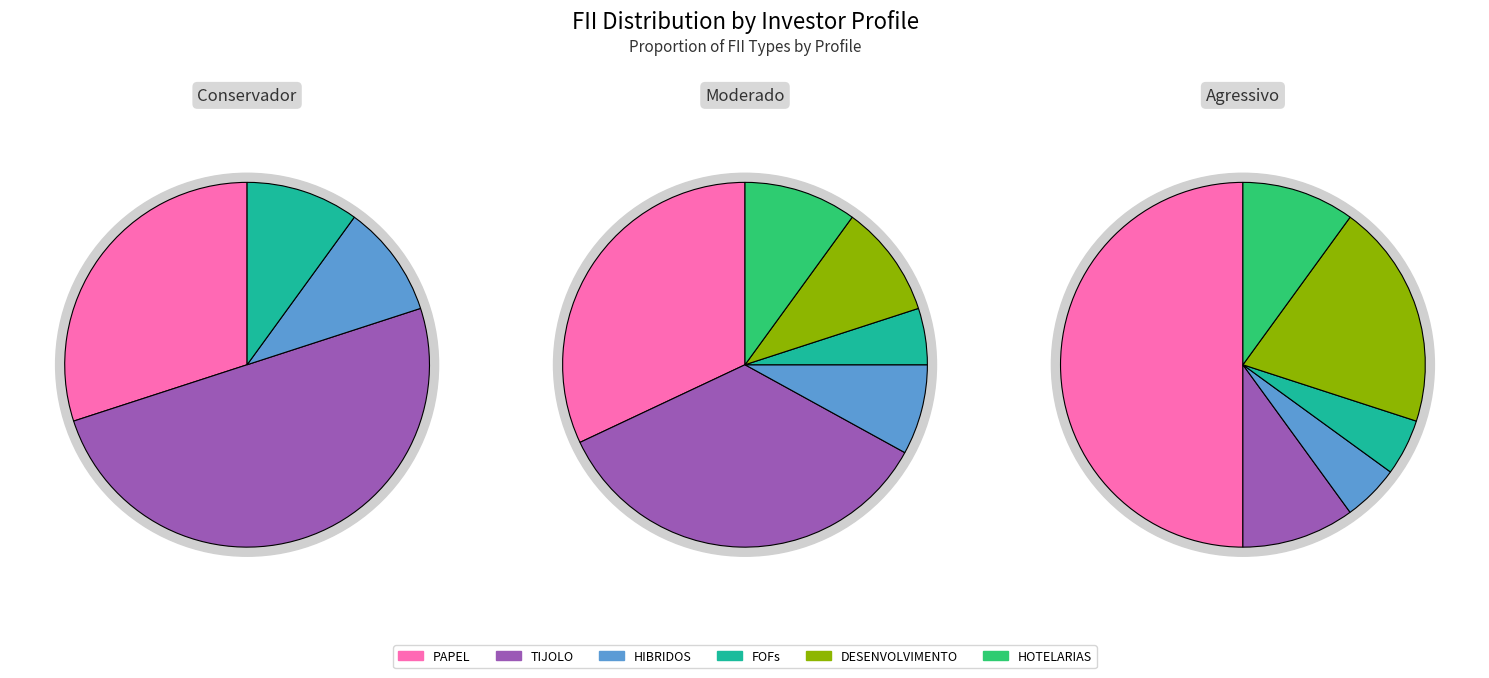

True or false: FOFs accounts for 1% of the total.

False